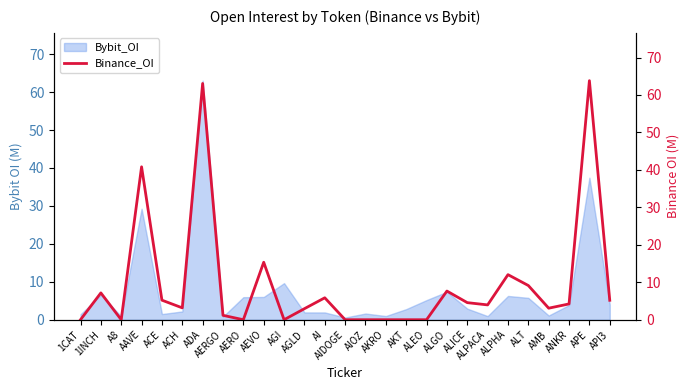

The chart shows a value of 7.7 at ALGO. True or false?

True